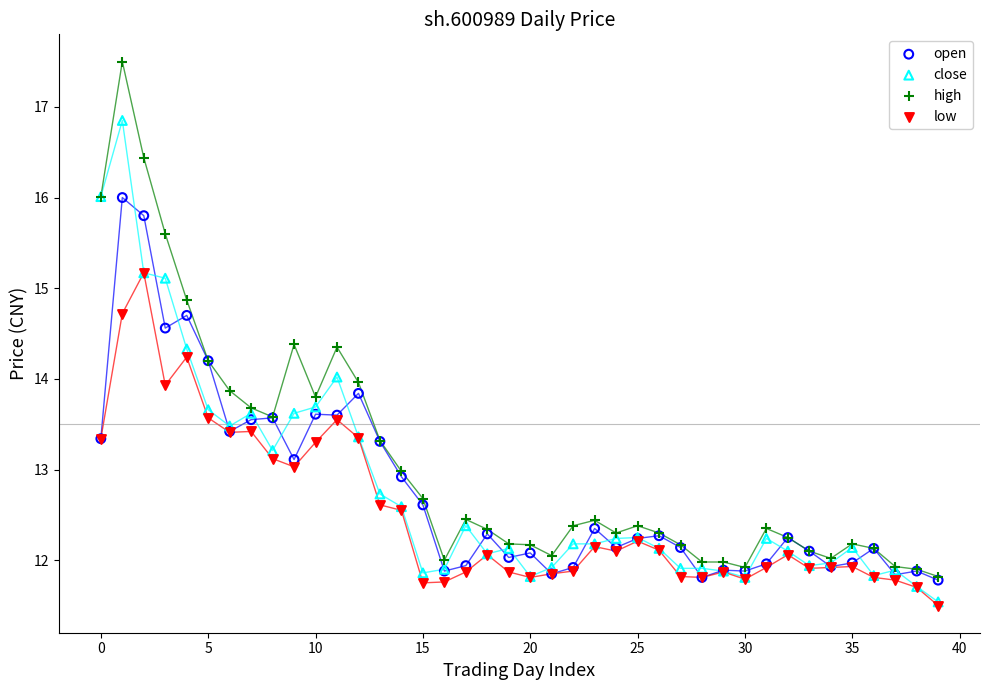

Which series has the largest Y range (max minus min)?

high